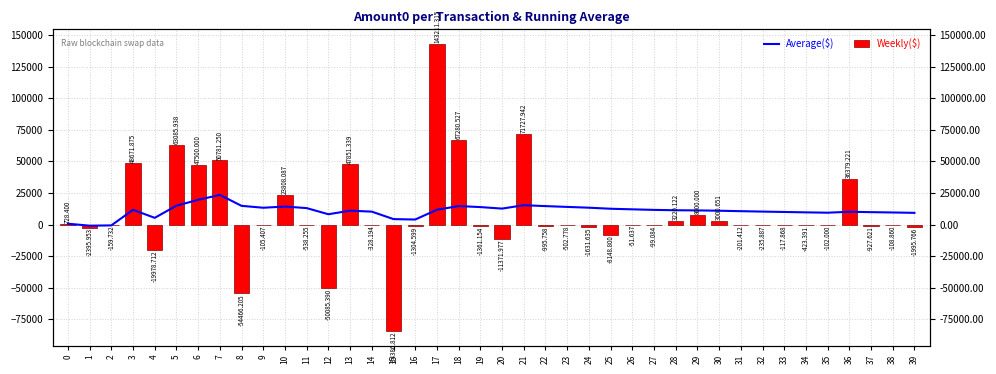

Count the number of data series in this chart.

2